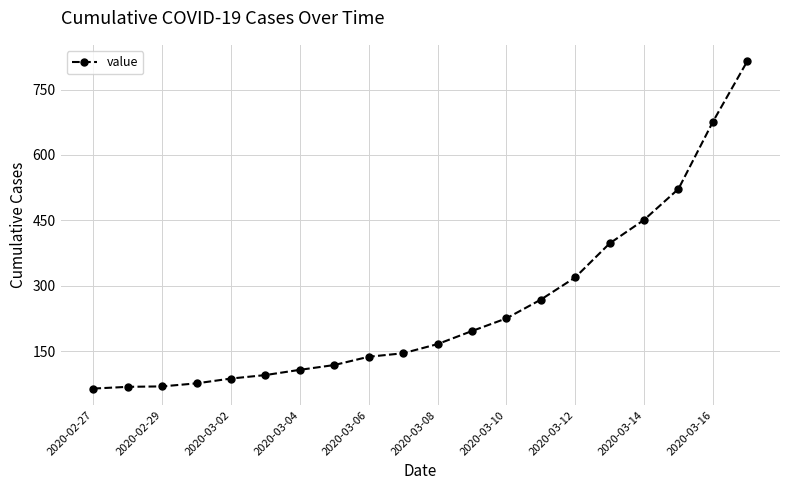

What is the sum of all values?

5001